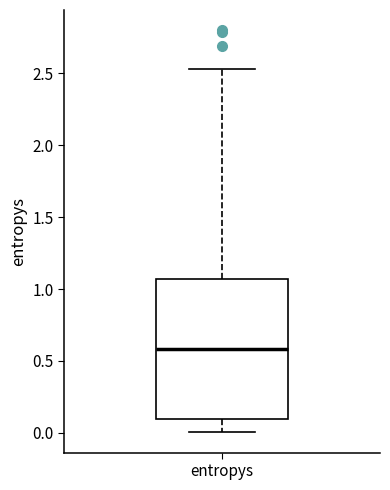

Read this box plot against the y-axis: the position of the median line, the range covered by the box, and the ends of both whiskers. The values are not printed on the chart, so give them approximately, as read against the axis.

median 0.60, box 0.10 to 1.05, whiskers 0.00 to 2.55